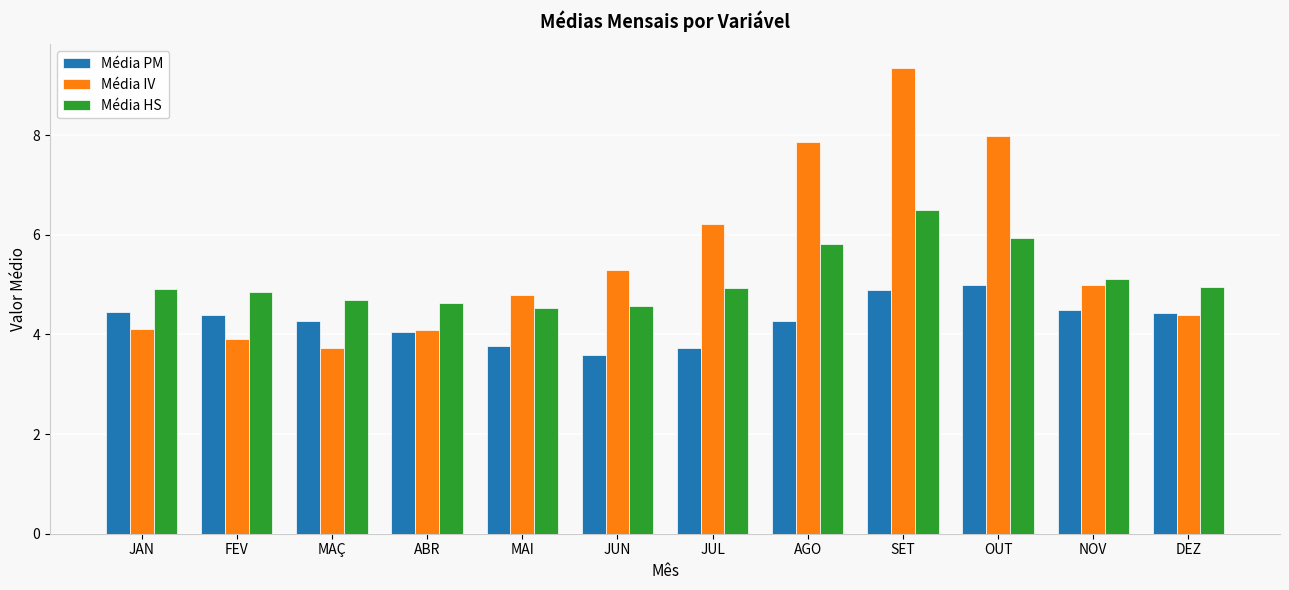

List the series in order of their peak value, highest first.

Média IV, Média HS, Média PM